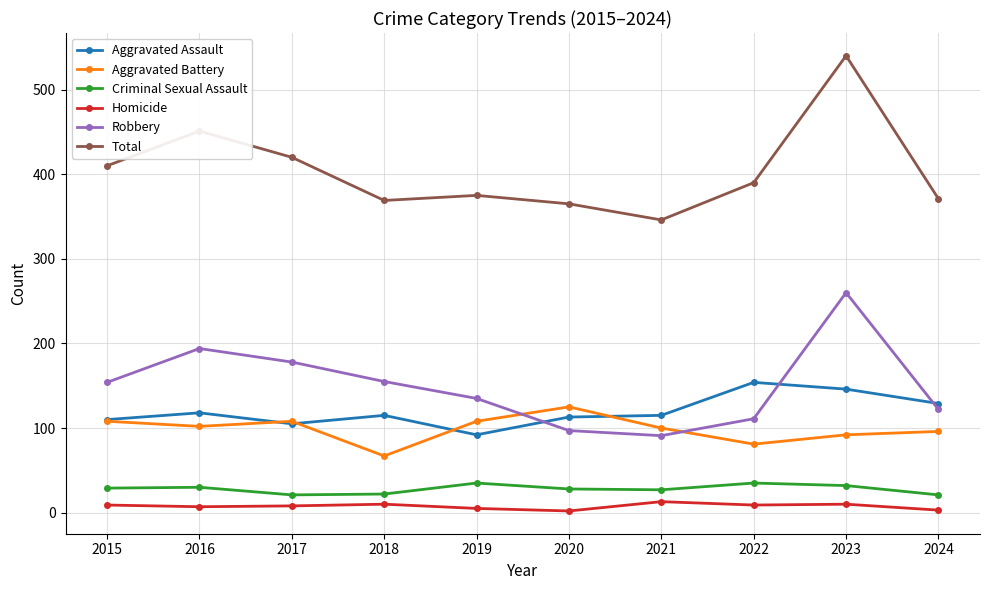

Which series has the largest total across all categories?

Total